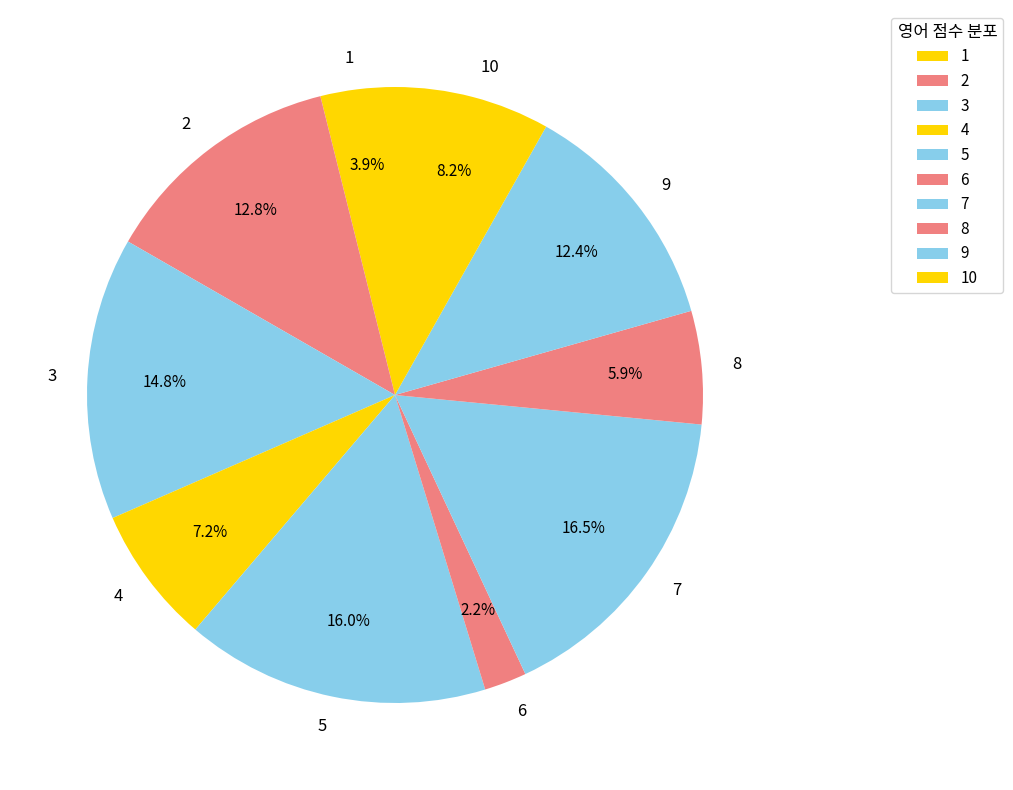

How many slices are in this pie chart?

10